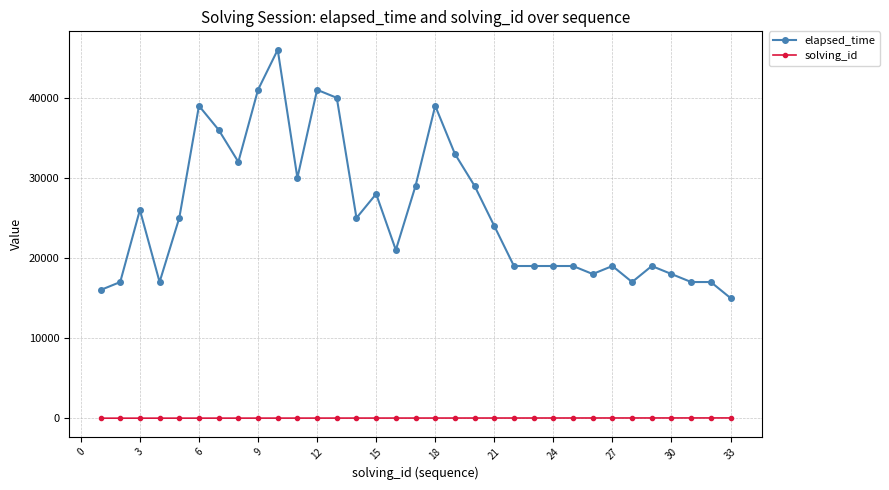

List the series in order of their overall mean, lowest first.

solving_id, elapsed_time